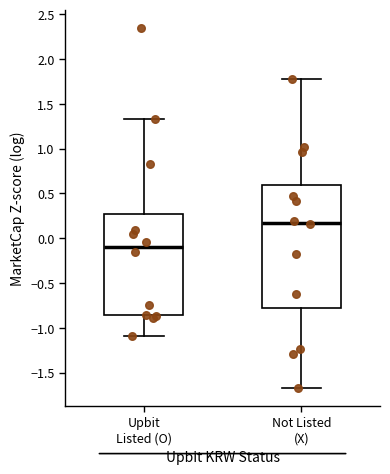

Which box is the tallest, from its lower edge to its upper edge?

Not Listed (X)